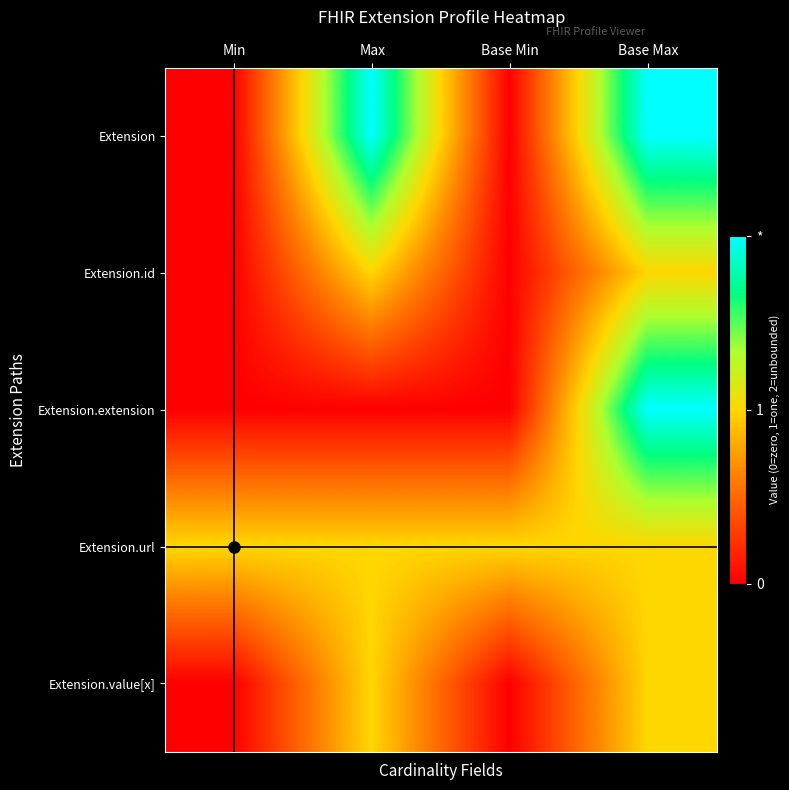

At which category does the chart reach its peak across all series?

Max